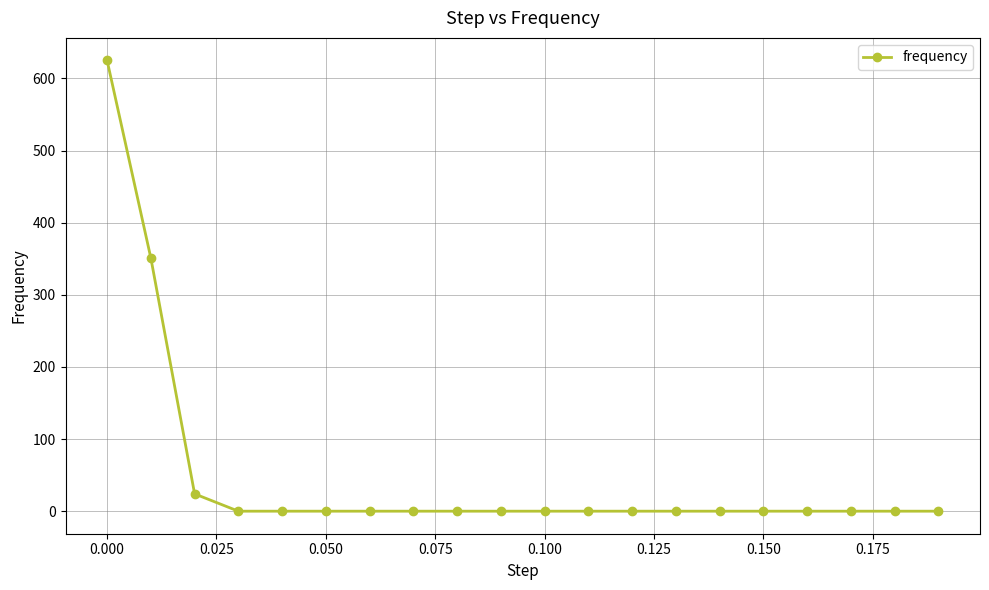

Reading left to right, what are all the values shown in this chart?

625	351	24	0	0	0	0	0	0	0	0	0	0	0	0	0	0	0	0	0